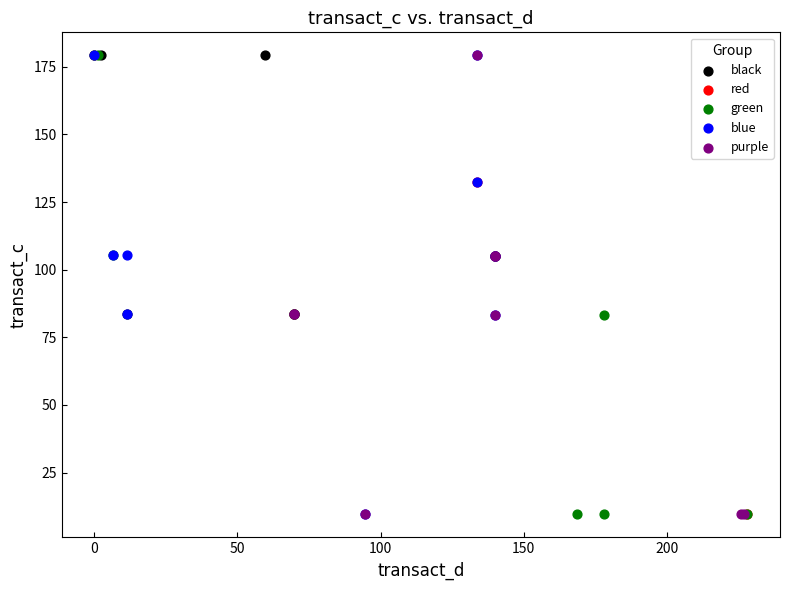

What are all the series names shown in the legend?

black, red, green, blue, purple